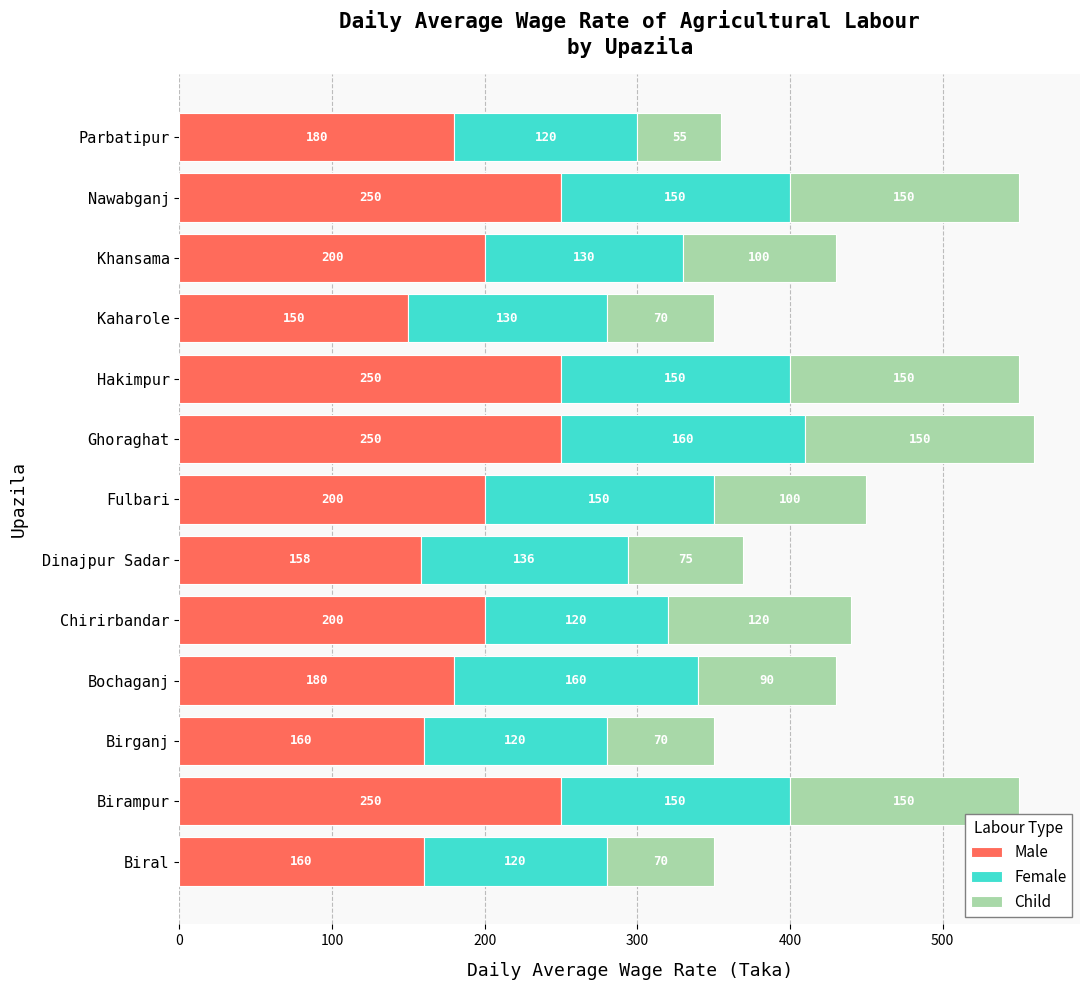

What is the maximum value for Male?

250